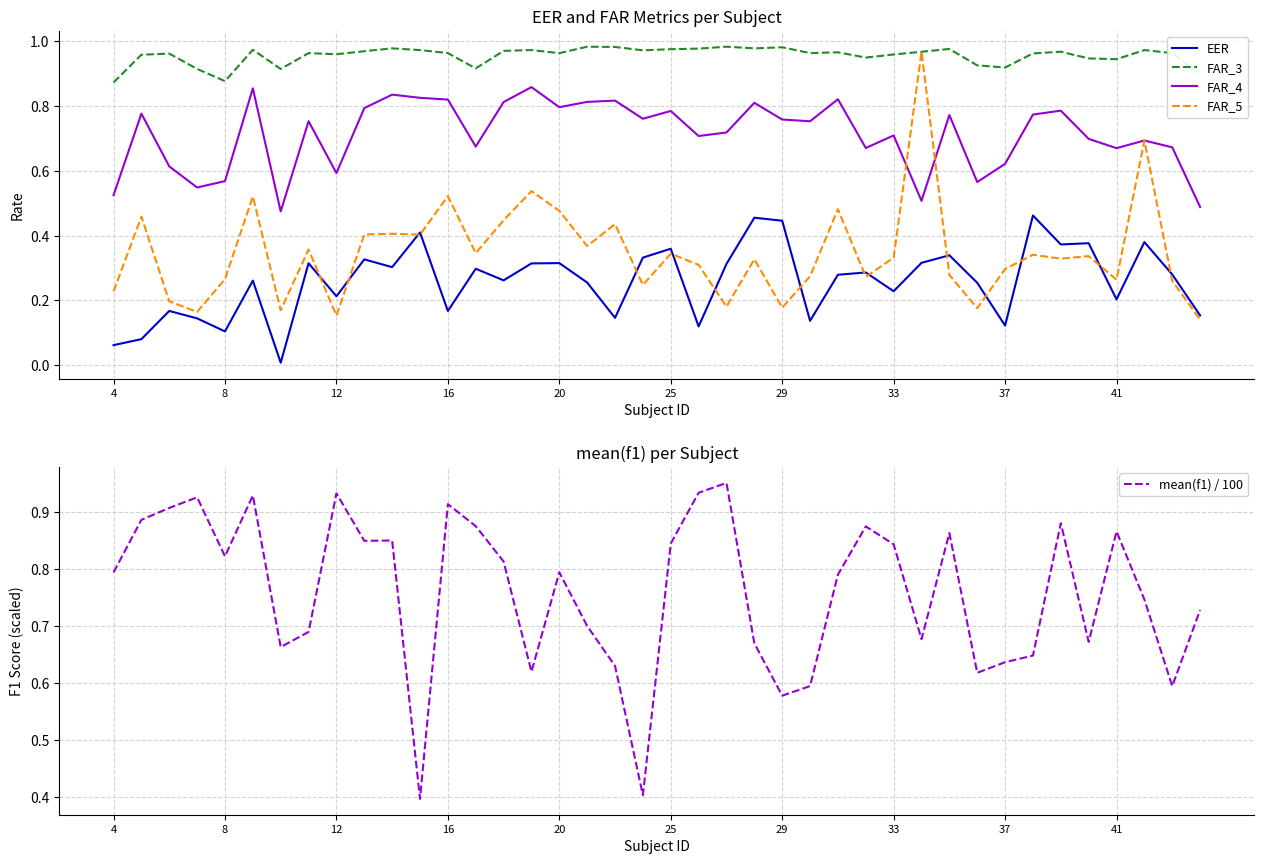

True or false: EER and FAR_3 cross at least once.

False